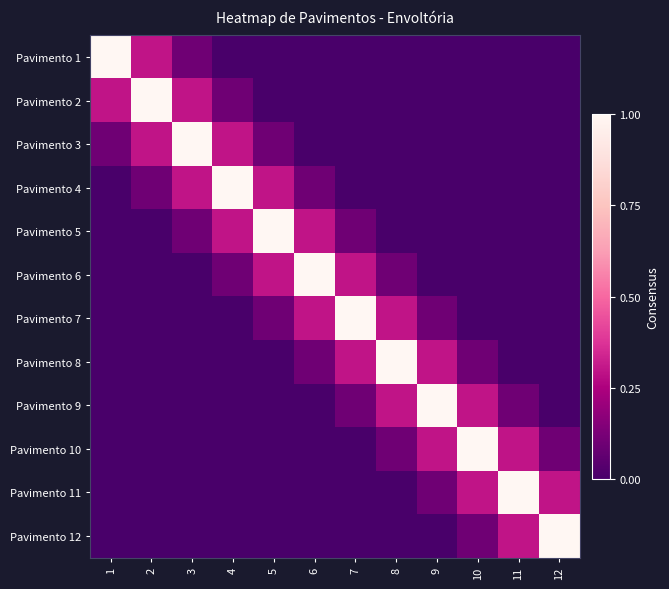

What is the total value across all series at 4?

1.8